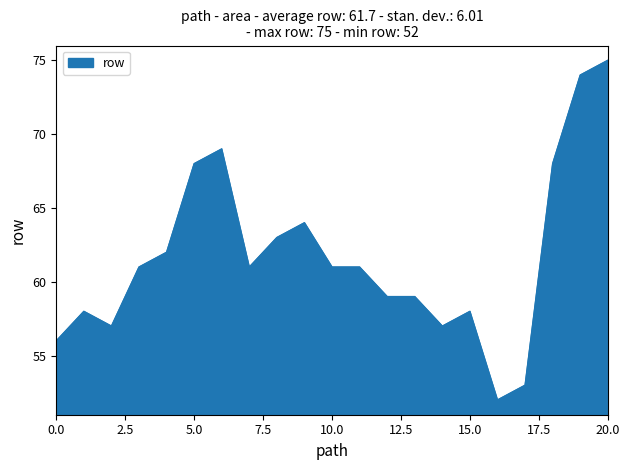

Reading left to right, what are all the values shown in this chart?

56	58	57	61	62	68	69	61	63	64	61	61	59	59	57	58	52	53	68	74	75